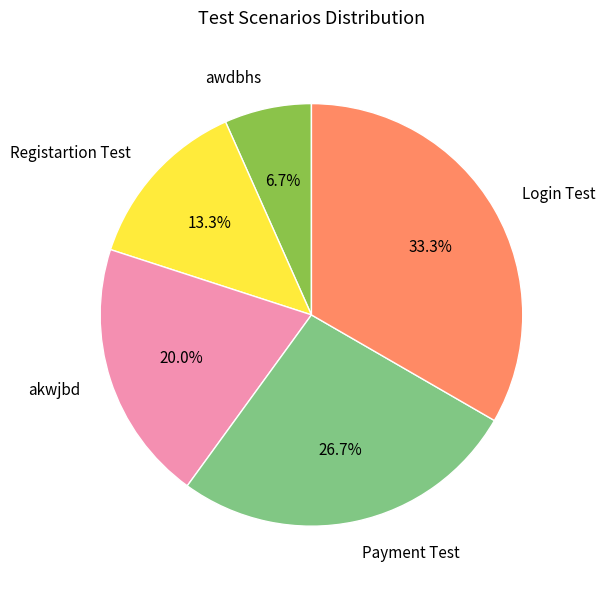

What is the smallest slice in the pie chart?

awdbhs